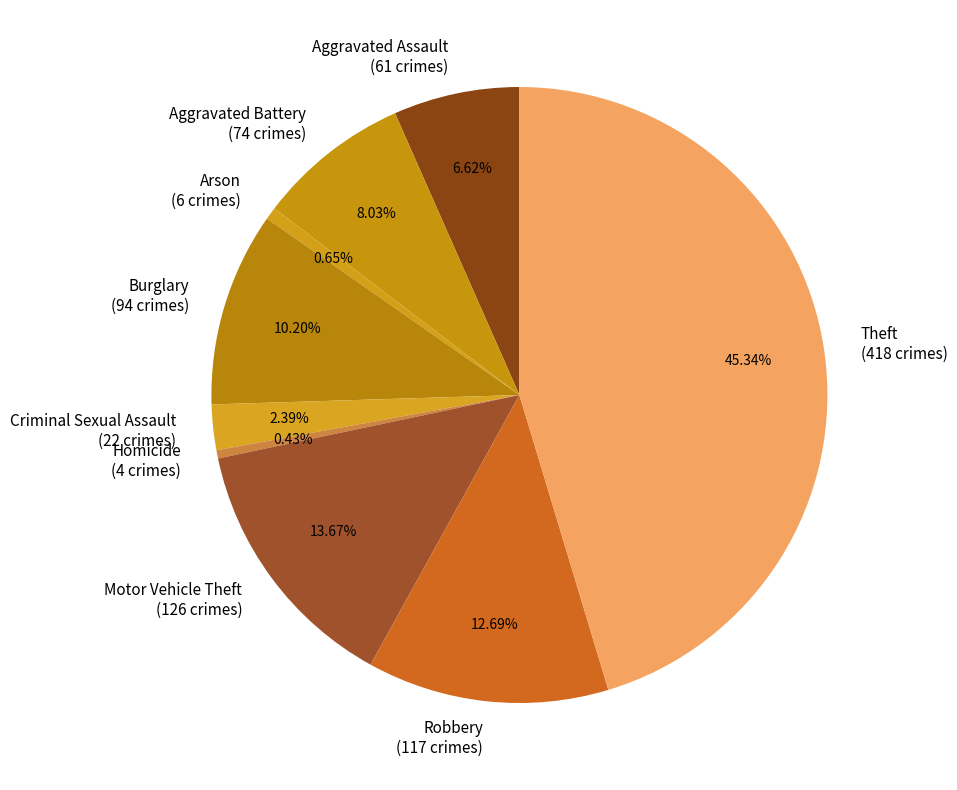

How many segments does this pie chart have?

9